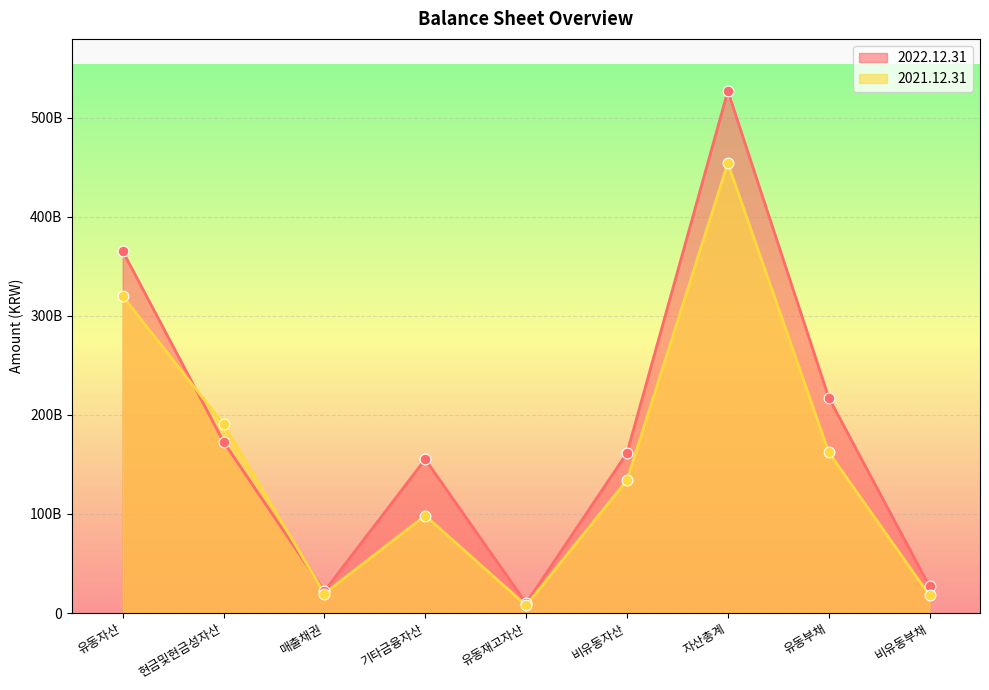

At how many categories does at least one series exceed 411201132382?

1